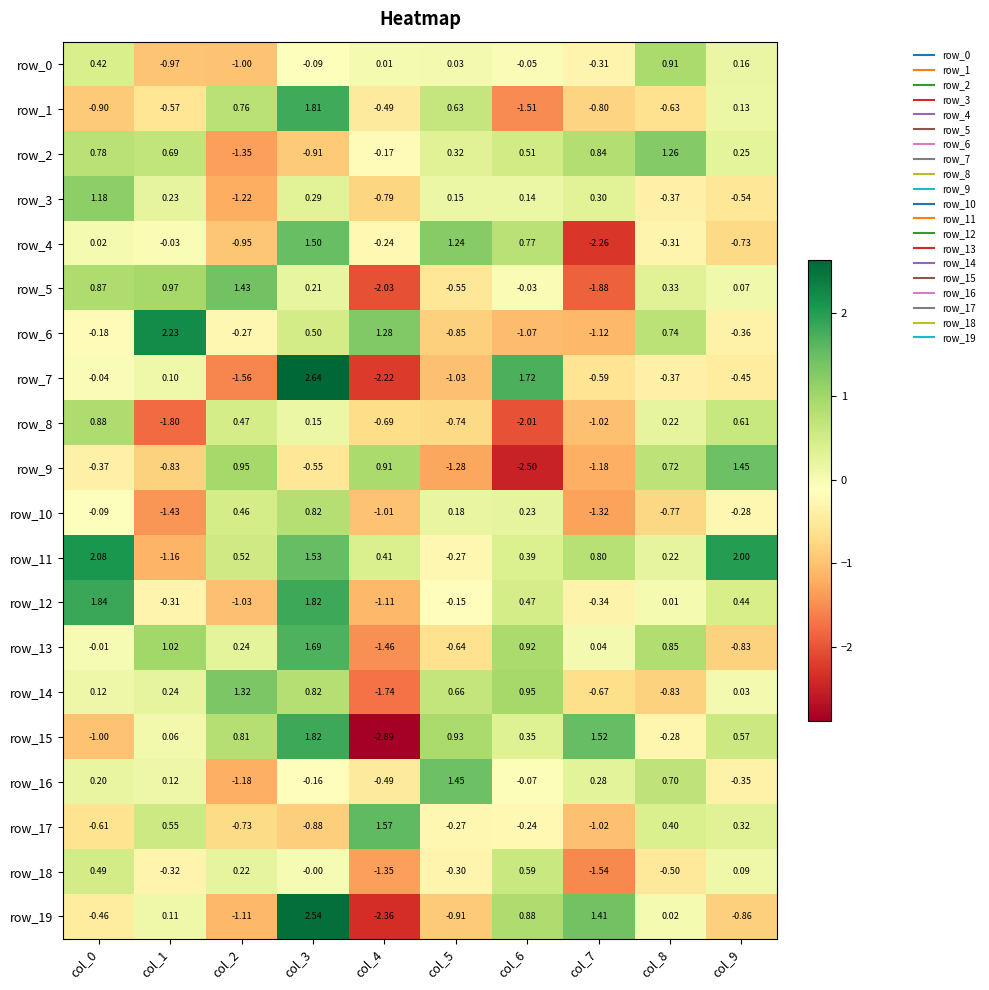

Is it true that row_11 equals -2.0 at col_1?

False